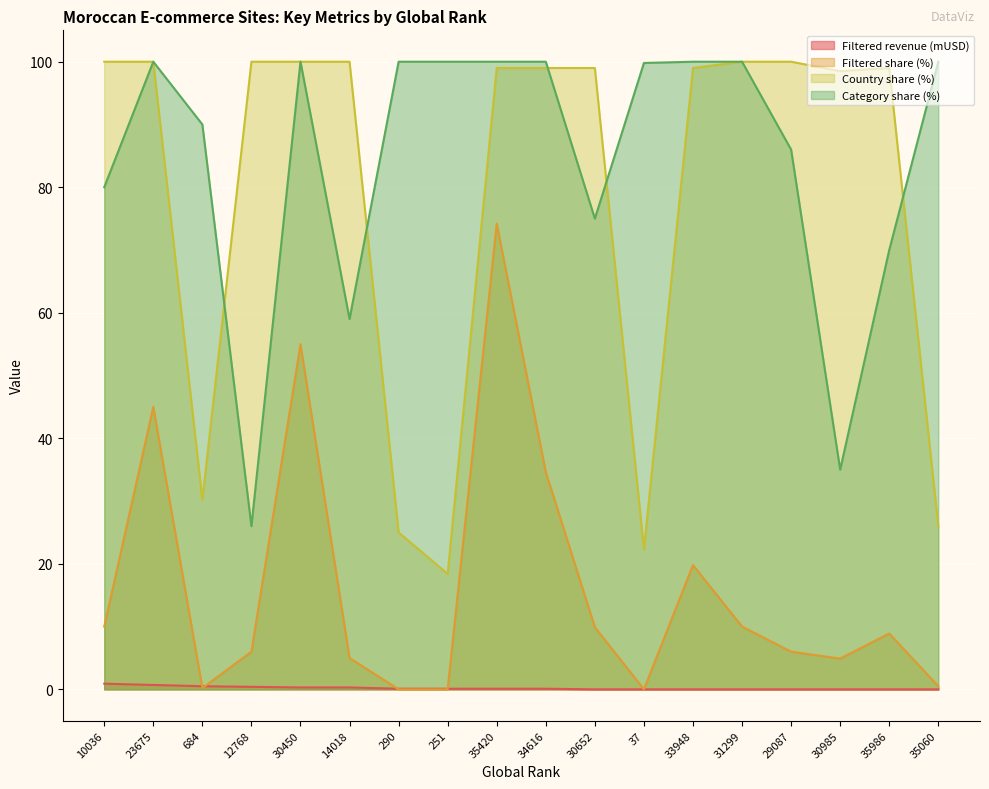

What is the label of the 7th point from the right?

37